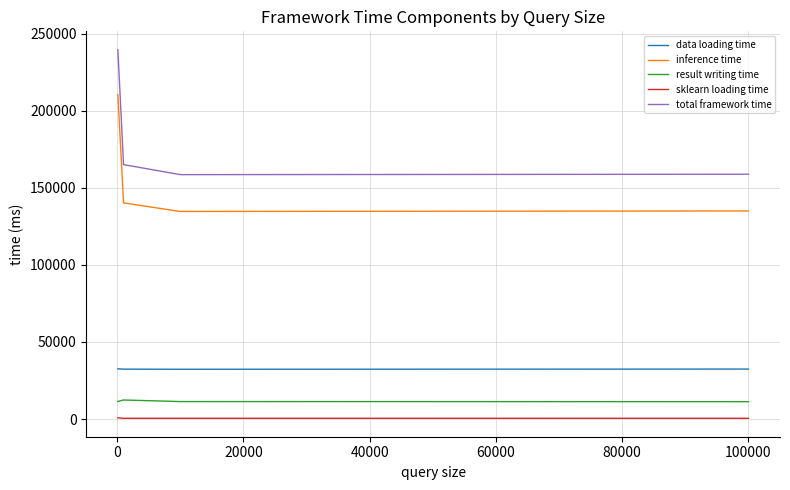

True or false: inference time and result writing time intersect in this chart.

False